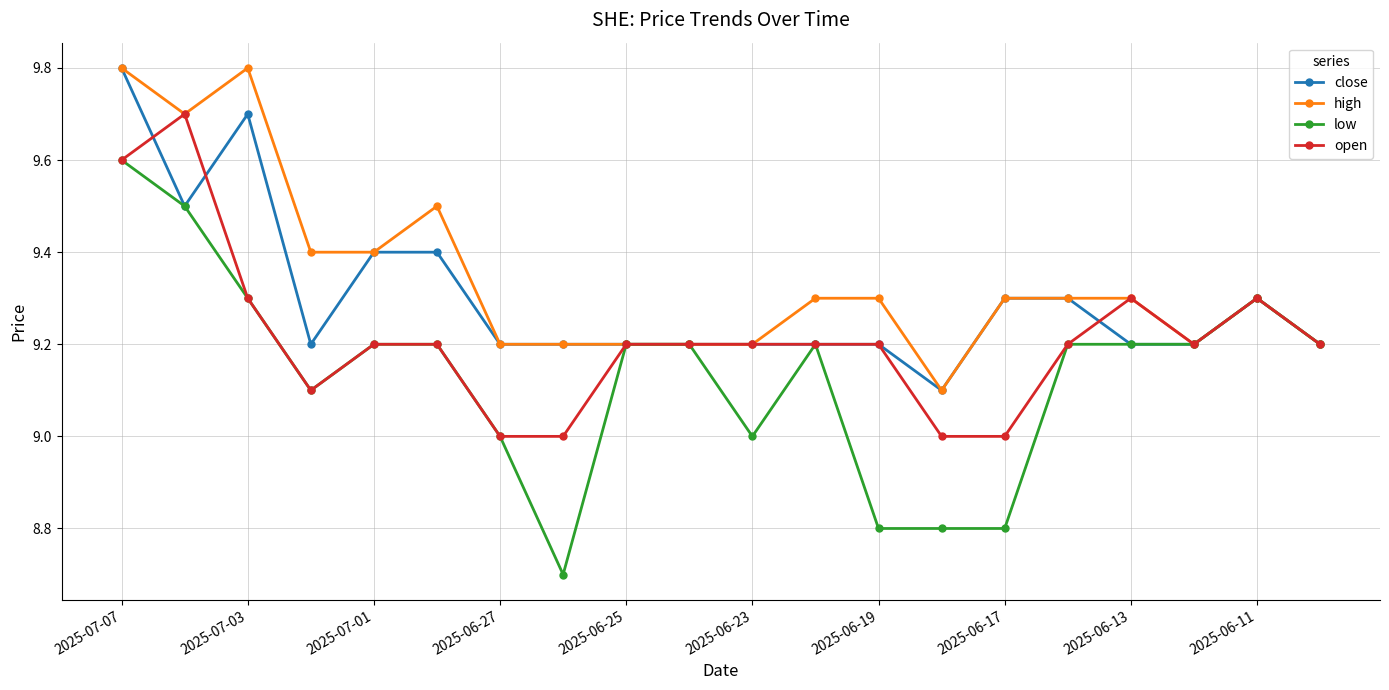

How many lines are shown in the chart?

4